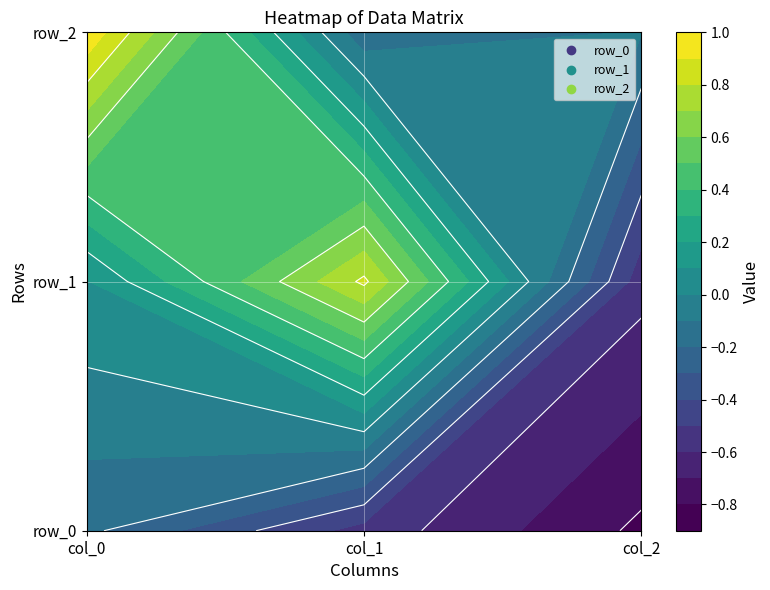

Read the row_0 value at col_0.

-0.2